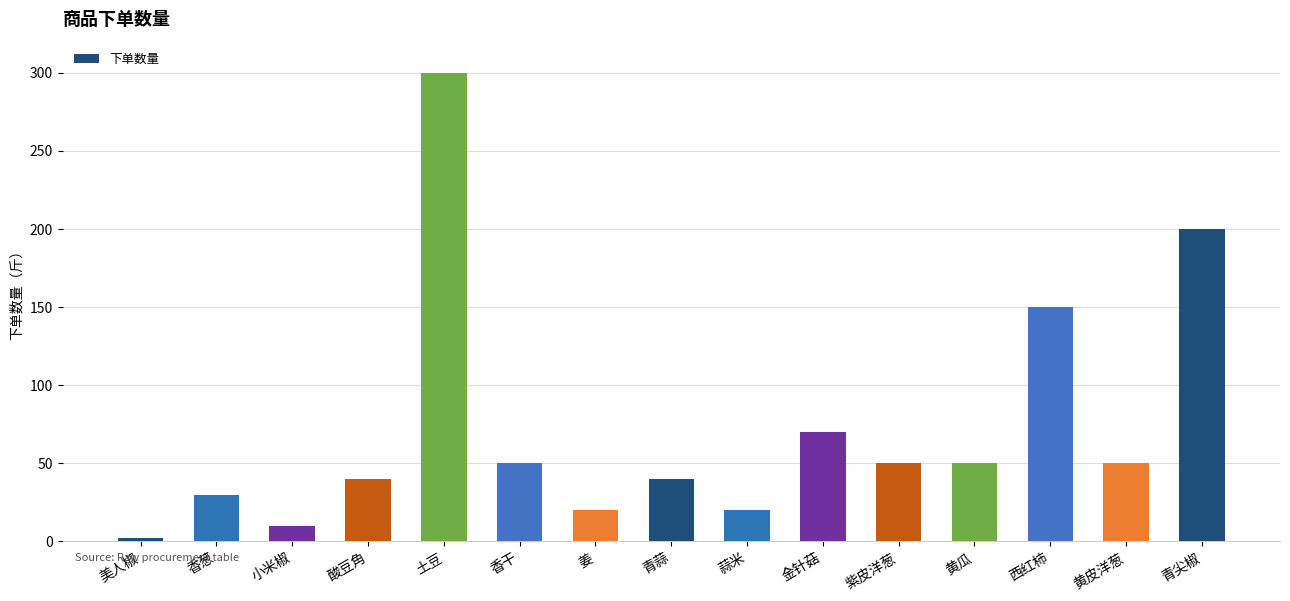

The chart shows a value of 70 at 金针菇. True or false?

True